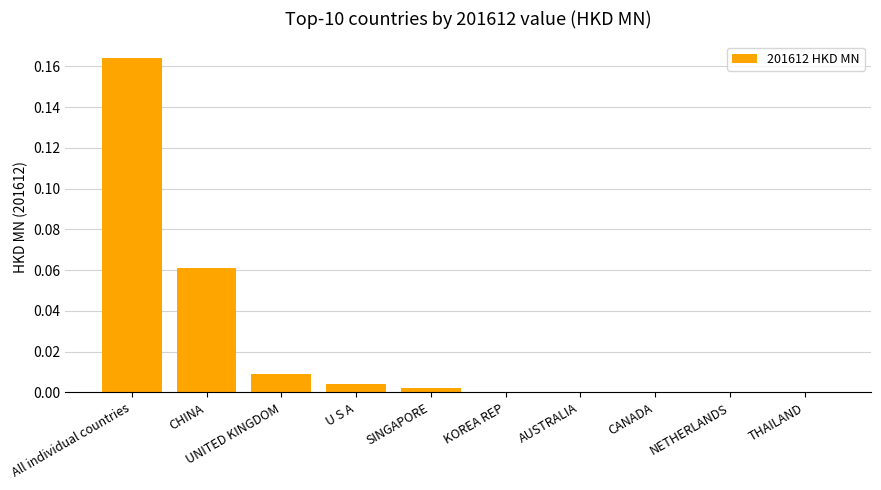

The chart shows a value of 0.0 at CANADA. True or false?

True